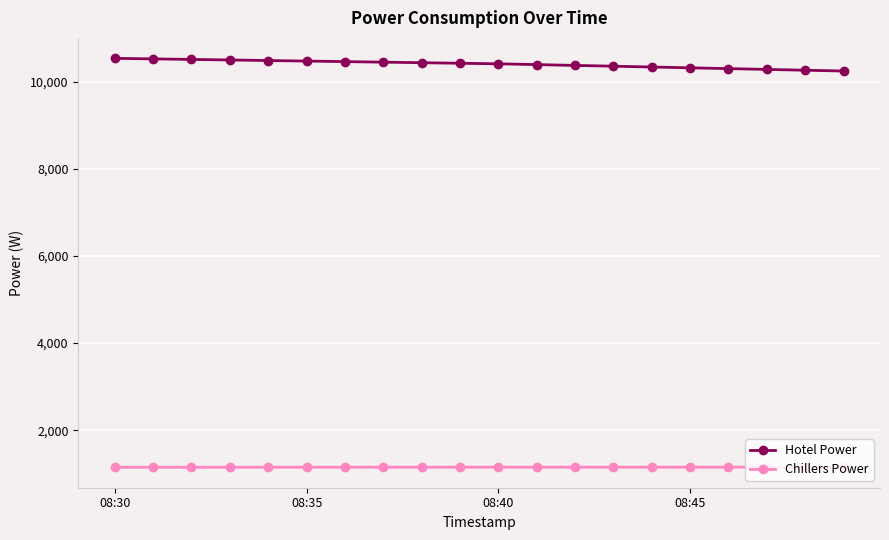

Rank the series by their average value, from lowest to highest.

Chillers Power, Hotel Power